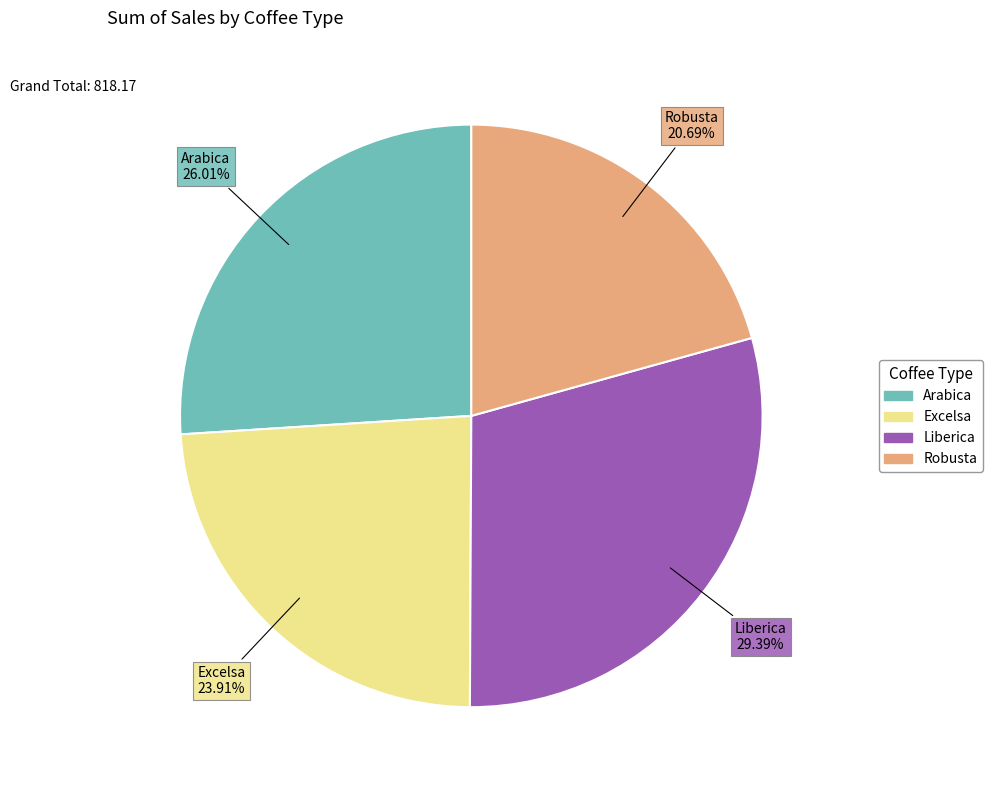

What is the ratio of the value at Robusta to the value at Excelsa?

0.9